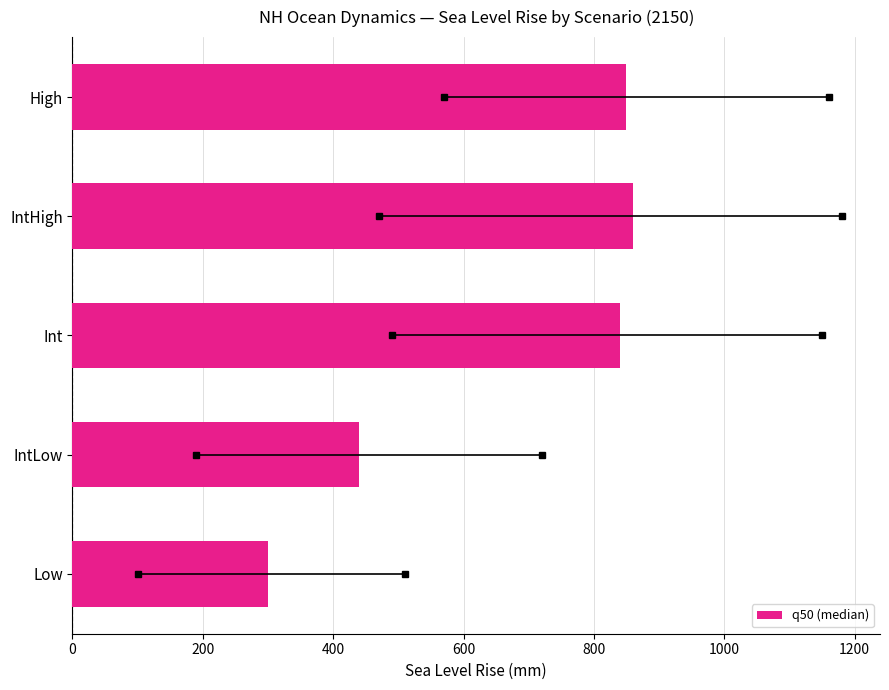

The chart shows a value of 711 at IntLow. True or false?

False